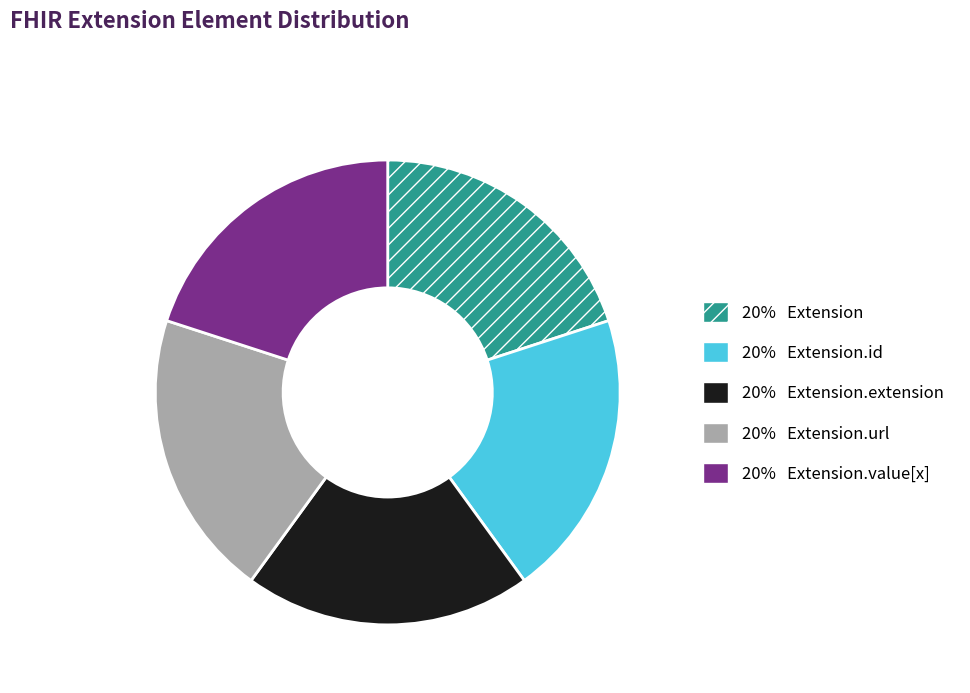

Is there a majority slice in this chart?

No